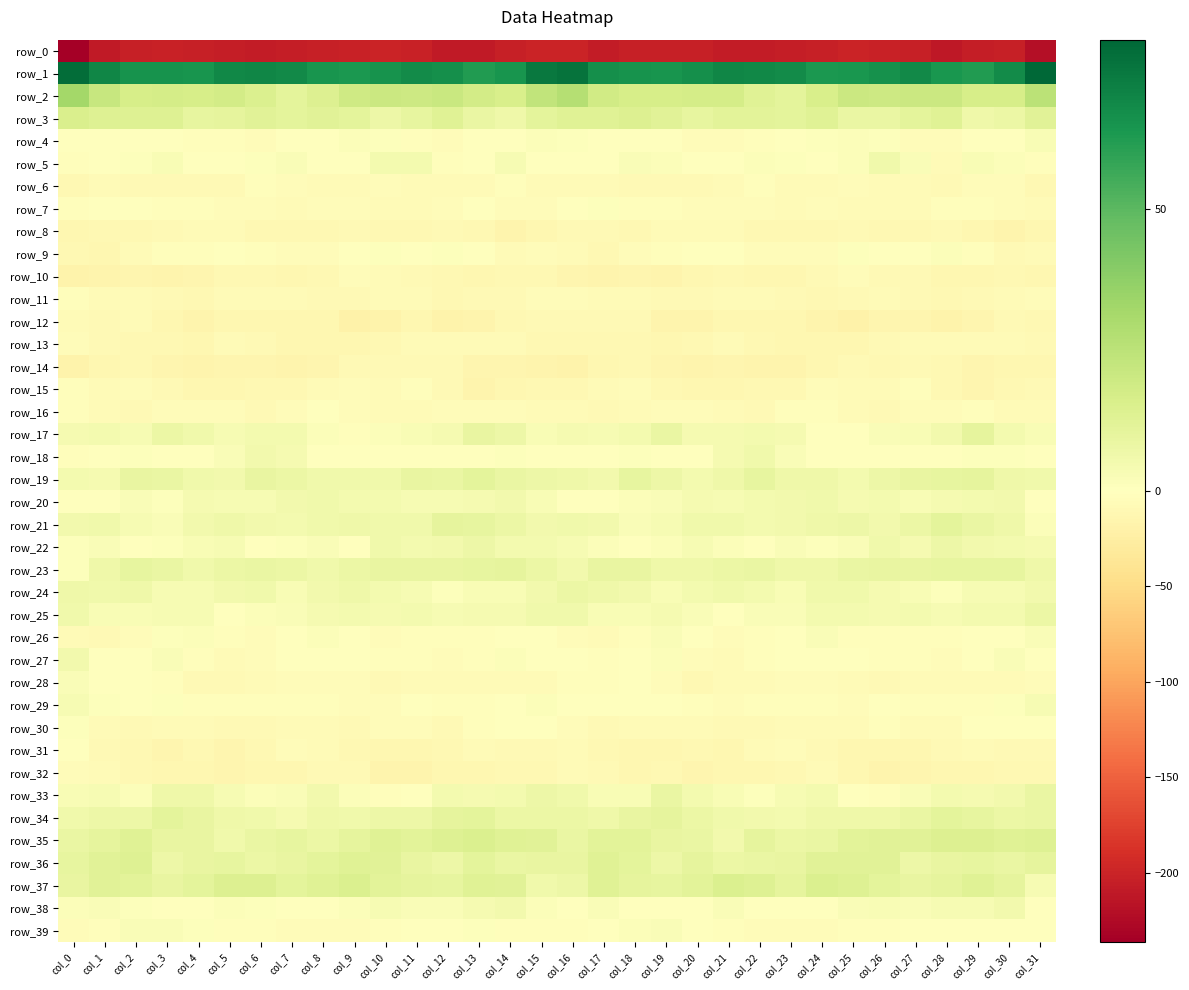

Reading right to left, list all the values displayed in this chart.

row_0: -220.0	-203.2	-206.5	-211.2	-204.0	-201.3	-200.0	-203.9	-205.5	-207.2	-206.7	-204.8	-203.2	-203.1	-207.1	-200.8	-200.1	-203.3	-209.3	-209.0	-202.2	-200.6	-201.2	-204.8	-206.2	-207.1	-206.3	-203.9	-202.7	-204.6	-208.6	-236.2
row_1: 80.2	68.0	62.5	64.1	68.5	66.4	64.5	63.3	67.7	69.2	70.0	66.5	64.6	65.5	66.8	76.2	74.1	65.1	62.1	66.6	68.1	65.6	63.4	64.7	68.8	69.7	69.4	64.9	65.3	65.5	69.8	78.1
row_2: 25.1	16.7	16.9	20.5	20.1	19.9	20.1	16.1	11.3	12.8	17.2	17.5	16.9	16.6	18.2	27.2	23.3	16.1	17.9	21.0	19.6	20.2	19.1	13.9	10.8	15.0	17.9	16.5	17.2	16.5	21.4	32.2
row_3: 12.3	7.6	6.5	12.7	11.1	8.2	8.8	12.7	11.1	11.7	11.4	9.5	12.0	13.9	12.7	13.1	11.2	6.5	8.4	13.1	9.9	7.3	10.7	12.3	11.0	12.1	10.6	9.4	13.4	13.2	13.4	15.2
row_4: 2.6	-0.8	-0.9	-3.8	-4.8	0.9	1.4	0.7	0.1	-2.8	-3.8	-3.8	-1.4	-0.4	-1.0	0.9	1.8	-1.1	-1.6	-5.2	-2.5	1.1	1.7	-0.1	-0.3	-3.9	-3.6	-3.5	-0.6	-0.9	-0.8	-1.4
row_5: -2.8	1.4	2.7	-6.0	2.3	5.7	1.8	-1.3	1.2	1.5	0.5	-1.6	1.5	2.5	-0.8	-0.6	-0.4	3.5	-1.6	-3.6	4.7	4.8	-0.1	-0.7	1.9	0.8	-0.2	-1.2	2.8	0.7	-1.4	-3.3
row_6: -10.8	-4.2	-4.6	-8.1	-6.6	-5.7	-5.1	-6.8	-6.6	-2.6	-6.5	-7.7	-8.3	-8.3	-6.6	-6.9	-5.7	-3.3	-6.4	-7.2	-6.6	-4.7	-5.8	-7.3	-4.9	-3.3	-7.7	-7.8	-8.6	-7.9	-7.3	-10.1
row_7: -5.6	-5.1	-2.1	-3.1	-6.0	-6.5	-5.9	-4.6	-5.7	-5.3	-4.2	-3.8	-3.2	-2.7	0.7	-0.6	-4.0	-4.2	-1.6	-4.3	-6.7	-5.7	-5.4	-4.6	-6.1	-4.6	-4.0	-3.5	-3.7	-1.2	-0.2	-2.2
row_8: -11.4	-16.3	-12.3	-8.0	-10.1	-11.0	-8.9	-9.4	-10.1	-10.6	-7.1	-6.0	-6.6	-9.4	-8.9	-8.0	-12.8	-15.5	-10.3	-8.4	-11.0	-10.0	-8.8	-9.7	-10.5	-9.7	-5.8	-6.5	-7.4	-9.6	-9.9	-12.3
row_9: -6.5	-7.6	-3.1	1.6	0.2	-0.1	0.6	-4.3	-4.2	-4.3	-0.6	-0.8	-3.4	-4.8	-10.3	-6.8	-5.4	-6.1	-1.1	1.2	-0.3	0.6	-0.7	-5.2	-4.1	-3.2	0.3	-2.2	-3.5	-6.6	-12.0	-9.4
row_10: -11.2	-10.7	-12.0	-11.7	-9.0	-7.8	-4.9	-8.6	-12.3	-11.4	-9.2	-12.3	-15.7	-13.5	-15.1	-13.7	-10.4	-10.9	-12.4	-10.5	-8.7	-6.8	-5.2	-10.8	-12.5	-10.5	-9.4	-14.5	-15.0	-13.5	-16.6	-17.2
row_11: -5.5	-6.3	-9.1	-10.4	-9.0	-5.8	-8.1	-9.5	-7.7	-5.8	-6.5	-8.4	-8.7	-6.6	-6.3	-4.3	-4.9	-7.7	-9.1	-10.6	-7.3	-6.5	-8.9	-9.2	-6.6	-6.3	-6.7	-9.4	-7.6	-6.7	-5.6	-3.3
row_12: -9.4	-8.8	-14.7	-18.2	-13.9	-14.0	-19.9	-15.0	-11.8	-12.8	-11.6	-15.3	-15.0	-8.0	-7.5	-8.5	-9.2	-10.0	-16.6	-17.3	-12.3	-17.3	-19.1	-12.8	-12.4	-12.2	-12.7	-16.3	-12.3	-6.9	-8.2	-6.6
row_13: -8.6	-7.2	-6.7	-6.2	-6.1	-9.2	-11.3	-11.5	-12.2	-10.0	-6.0	-10.6	-11.3	-9.6	-10.2	-10.2	-10.4	-6.6	-6.8	-6.1	-6.8	-10.6	-11.4	-11.7	-12.2	-7.6	-7.3	-11.6	-10.6	-9.8	-8.7	-5.1
row_14: -12.5	-12.9	-13.5	-10.1	-7.9	-9.4	-8.6	-11.9	-16.4	-15.2	-13.0	-15.7	-14.3	-10.8	-11.8	-17.3	-16.2	-13.3	-13.1	-8.8	-8.5	-9.2	-8.9	-14.3	-16.4	-13.9	-13.6	-15.9	-13.1	-9.9	-12.8	-17.4
row_15: -7.7	-10.8	-14.5	-10.5	-3.3	-5.7	-5.9	-5.5	-9.5	-9.7	-11.8	-12.6	-9.4	-5.2	-6.1	-9.3	-9.8	-12.6	-14.8	-7.4	-3.2	-6.8	-5.0	-7.0	-10.0	-10.2	-12.2	-12.0	-7.6	-4.5	-6.1	-3.2
row_16: -5.6	-5.9	-3.2	-5.5	-5.4	-7.6	-5.6	-2.1	-2.8	-7.9	-5.8	-4.8	-4.8	-6.9	-8.2	-6.0	-6.5	-5.2	-4.0	-5.5	-6.0	-7.4	-4.6	-1.3	-5.1	-8.0	-4.8	-5.0	-4.9	-8.2	-6.6	-2.9
row_17: 2.6	5.0	10.1	5.5	3.0	2.2	-0.9	-1.0	4.0	4.9	3.9	4.1	8.7	4.8	3.3	3.9	2.7	7.1	9.3	4.1	2.8	1.4	-2.5	1.3	4.5	4.7	3.2	6.1	8.0	3.3	4.4	4.4
row_18: -0.2	0.9	0.7	-0.4	0.6	-0.4	-0.2	-0.4	2.5	5.6	4.0	-0.1	-0.1	1.1	-0.8	-0.2	0.4	1.0	0.3	0.1	0.3	-0.4	-0.2	-0.0	4.3	5.4	2.5	-0.6	0.1	1.0	-1.5	-1.9
row_19: 5.9	6.8	10.6	9.4	8.9	7.4	4.7	6.6	6.6	9.7	6.6	4.9	7.4	9.8	5.6	6.5	7.2	8.2	11.2	8.6	8.8	6.2	5.7	6.1	7.8	9.2	5.3	5.6	8.3	9.3	4.3	5.0
row_20: 0.5	5.2	4.4	4.4	2.9	4.9	4.1	5.9	5.6	4.8	3.2	4.2	2.5	1.5	0.3	-0.4	2.9	5.6	4.3	3.6	3.4	4.6	5.0	5.9	5.6	3.7	3.5	4.3	1.0	1.9	-0.5	-1.8
row_21: 1.8	6.8	8.7	10.8	8.0	5.3	7.0	6.4	5.1	4.8	6.2	6.0	3.5	2.4	5.2	6.2	5.6	8.1	9.8	10.4	6.1	6.2	6.8	6.2	4.6	5.2	6.8	5.4	2.3	3.2	5.7	5.3
row_22: 4.4	4.7	5.5	6.9	4.1	5.9	2.4	0.6	2.0	-1.2	1.7	3.4	1.4	-0.5	1.7	3.4	4.8	4.6	7.2	5.3	4.5	5.7	0.4	2.1	0.7	-1.0	3.3	2.7	0.8	-0.4	2.0	0.8
row_23: 6.9	9.7	9.7	9.8	8.9	9.2	8.2	6.6	6.5	8.7	7.8	6.9	6.6	9.4	8.8	5.0	8.1	10.0	9.8	9.2	9.0	9.0	7.7	6.2	7.6	8.3	7.9	5.8	8.1	9.6	6.6	1.0
row_24: 5.4	3.2	3.6	0.9	2.8	4.0	5.8	6.2	2.6	4.8	6.1	4.5	3.0	5.6	6.8	7.6	5.3	3.1	2.9	0.8	3.7	4.6	6.3	5.1	2.5	6.2	5.3	3.5	3.6	6.6	6.2	6.4
row_25: 7.9	4.7	4.5	3.4	4.4	4.3	4.7	4.8	2.3	2.1	-0.2	2.0	4.3	2.8	2.8	5.7	6.2	4.0	4.3	3.3	4.9	4.4	4.7	4.1	2.0	1.8	-0.7	3.6	3.3	3.1	2.9	6.0
row_26: 2.3	0.6	-1.7	-2.7	-2.0	-3.6	-2.3	1.9	-0.9	-3.0	-4.5	0.2	2.2	-3.0	-6.8	-5.4	0.3	-0.4	-2.4	-2.4	-2.1	-4.0	-0.0	1.5	-1.8	-4.1	-3.3	1.7	0.7	-4.7	-7.5	-6.3
row_27: 0.2	2.5	-0.9	-5.3	-3.5	-3.7	-1.5	-1.2	-0.1	-3.4	-6.3	-4.2	1.7	0.6	-2.5	-0.4	0.4	1.8	-3.4	-5.1	-2.9	-3.5	-0.9	-0.5	-1.1	-5.0	-6.1	-1.9	2.4	-1.4	-0.5	5.4
row_28: -5.3	-6.8	-6.9	-6.6	-7.2	-8.0	-5.7	-4.9	-4.1	-6.1	-6.9	-9.7	-5.3	-0.9	-2.0	-2.6	-6.2	-7.1	-7.2	-6.5	-7.2	-7.8	-5.4	-4.2	-5.0	-6.1	-8.1	-8.9	-2.8	-1.3	-0.9	2.0
row_29: 3.4	1.1	-3.1	-3.0	-2.3	-1.8	-5.0	-2.9	-2.8	-2.5	-3.8	-2.6	-0.5	-0.1	-1.2	0.4	1.4	-0.4	-3.6	-2.9	-1.2	-3.7	-4.7	-2.4	-2.6	-2.6	-3.6	-2.3	0.8	-1.6	0.8	3.3
row_30: 0.4	-0.2	-0.8	-7.2	-7.0	-3.3	-6.8	-7.2	-6.1	-8.4	-9.0	-6.4	-7.3	-6.8	-8.4	-4.5	-1.7	0.2	-2.9	-8.0	-5.2	-4.0	-8.3	-5.9	-6.9	-8.8	-8.3	-6.7	-7.0	-7.6	-6.2	1.2
row_31: -8.4	-8.4	-6.8	-9.0	-11.1	-12.1	-11.2	-9.1	-5.1	-7.3	-12.5	-10.7	-11.8	-11.9	-9.3	-6.0	-8.1	-7.9	-6.8	-9.6	-12.0	-11.6	-10.7	-7.0	-5.3	-9.4	-12.9	-10.0	-13.2	-10.4	-7.6	-1.0
row_32: -11.0	-10.5	-11.8	-12.7	-13.4	-16.2	-11.5	-7.3	-10.0	-11.4	-12.7	-13.2	-10.8	-11.7	-7.7	-6.0	-10.4	-10.7	-12.3	-12.2	-15.1	-15.1	-8.8	-7.7	-11.2	-11.7	-13.5	-11.6	-11.7	-10.4	-6.2	-3.8
row_33: 8.5	5.6	3.9	5.0	1.9	-2.2	-0.2	5.0	3.5	1.0	2.7	4.7	8.3	2.8	3.0	5.9	6.9	4.4	4.2	4.5	0.1	-2.1	1.6	5.5	2.0	1.6	3.1	6.8	6.9	1.6	3.6	3.0
row_34: 8.4	7.7	9.6	10.9	8.3	6.7	6.8	6.6	4.7	5.0	6.2	8.1	10.5	9.2	6.8	7.7	7.8	7.9	10.7	10.0	7.2	7.2	6.0	6.6	4.2	5.8	6.5	9.3	10.9	7.4	7.0	5.8
row_35: 13.4	13.0	13.8	14.2	12.0	12.3	11.4	8.7	7.9	10.4	5.5	8.6	9.1	11.7	11.6	8.3	12.0	12.7	14.7	13.2	11.6	12.6	10.5	7.7	9.4	8.4	6.2	9.2	9.4	12.7	10.4	8.7
row_36: 10.3	8.6	9.9	9.2	7.1	12.5	12.1	12.3	9.4	8.6	8.0	10.2	6.9	11.2	13.0	9.2	9.2	8.3	10.9	7.3	9.3	12.4	12.8	11.0	9.2	7.6	9.6	9.0	7.1	13.4	12.3	9.9
row_37: 3.7	10.2	13.0	10.4	9.4	11.2	13.4	14.7	10.5	13.3	14.6	11.8	9.9	10.5	12.6	7.3	5.6	11.9	12.9	9.4	10.1	11.8	14.8	12.8	11.0	14.2	13.9	10.9	9.4	11.8	12.2	9.4
row_38: 0.3	5.1	3.7	3.1	1.9	3.0	2.1	0.2	-0.9	-0.2	2.5	-1.2	-0.7	-0.4	2.2	-0.3	1.4	5.0	3.8	2.3	2.0	3.4	1.3	-0.6	-0.7	1.0	1.4	-1.4	-0.8	0.7	2.2	1.9
row_39: -0.1	-1.8	-0.5	0.5	-0.5	-3.1	-3.7	-4.5	-4.7	-4.0	-2.3	-1.1	2.4	1.8	0.2	-3.6	-2.1	-1.9	0.8	-0.5	-1.3	-3.6	-3.8	-5.0	-4.3	-3.2	-2.5	0.7	2.1	2.0	-1.9	-5.0